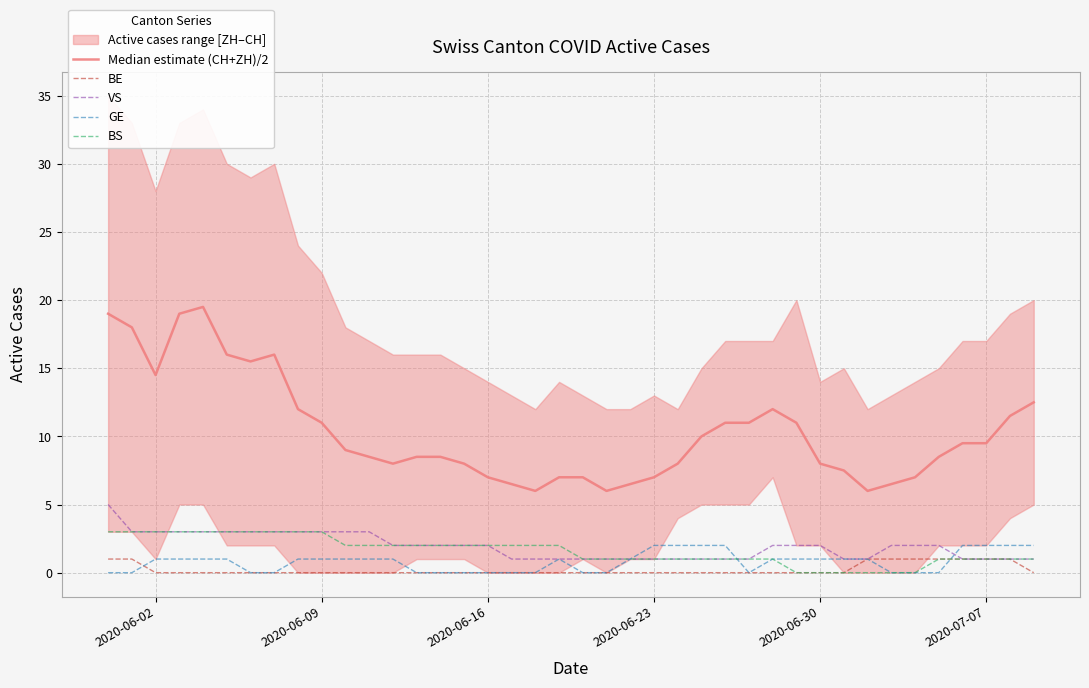

Which series has the largest total across all categories?

Median estimate (CH+ZH)/2